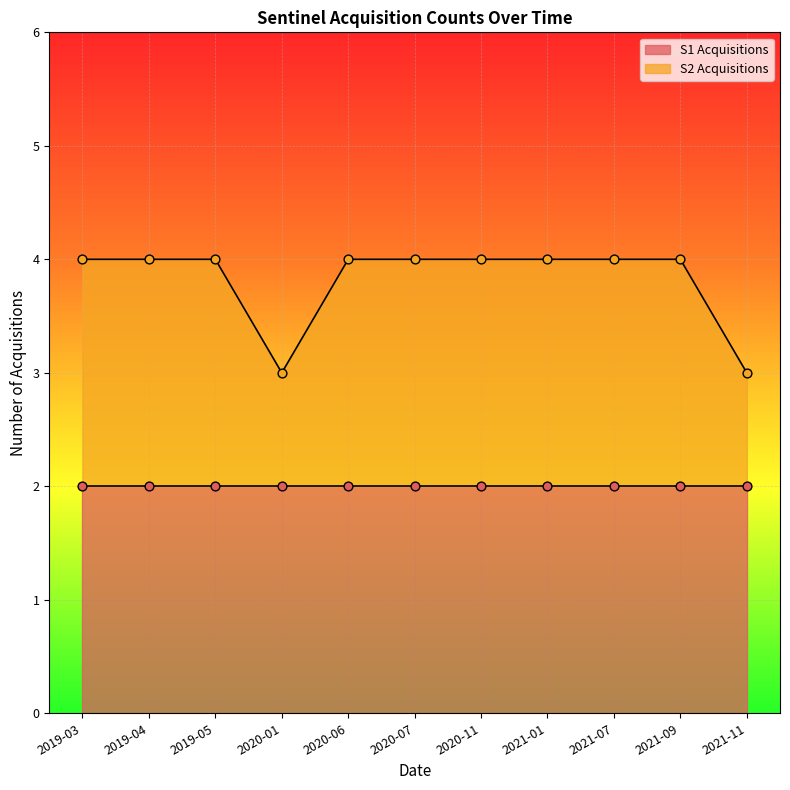

Between 2019-04 and 2019-03, which is larger?

2019-04